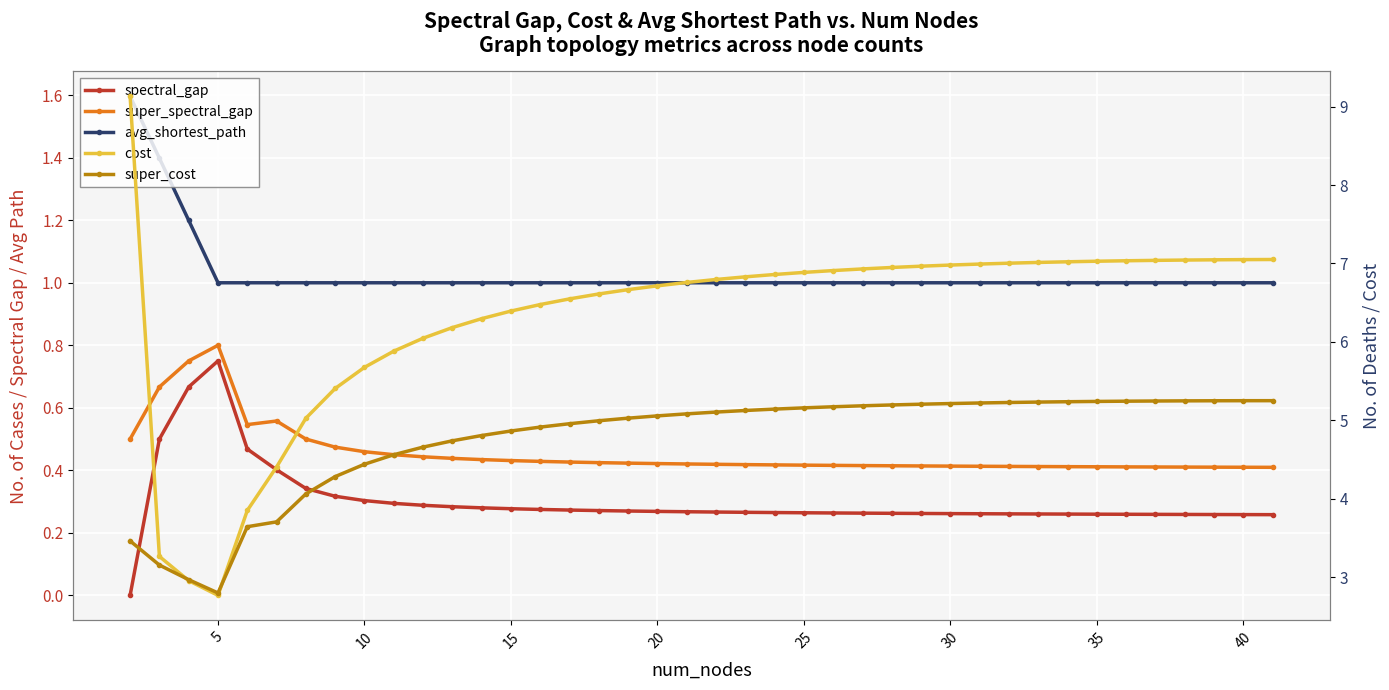

Is the value of avg_shortest_path at 24 greater than the value of super_spectral_gap at 38?

Yes